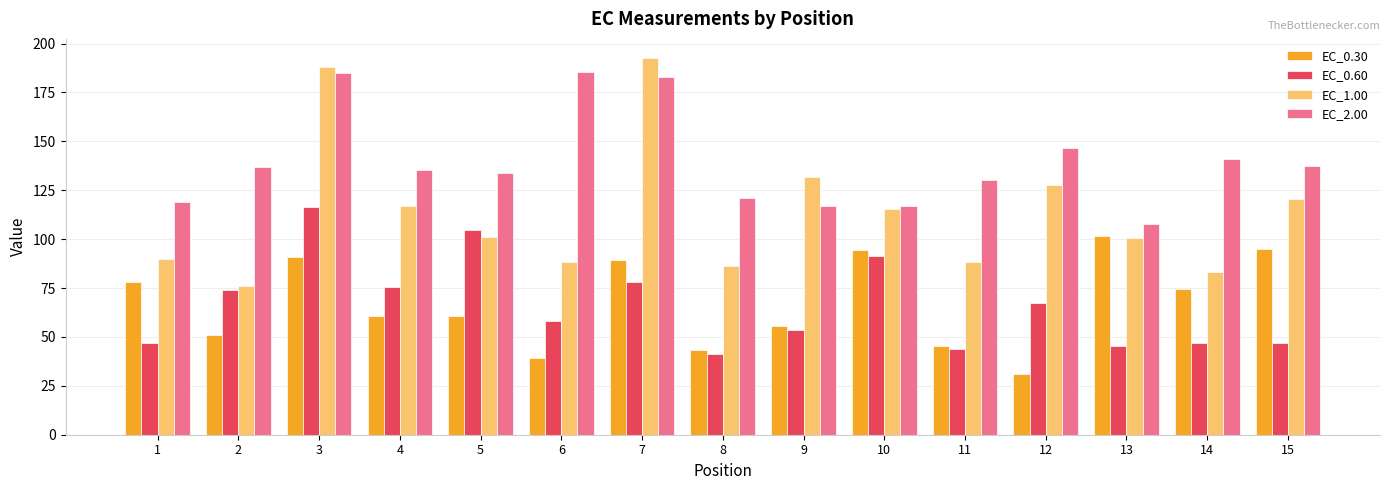

List the series in order of their peak value, highest first.

EC_1.00, EC_2.00, EC_0.60, EC_0.30